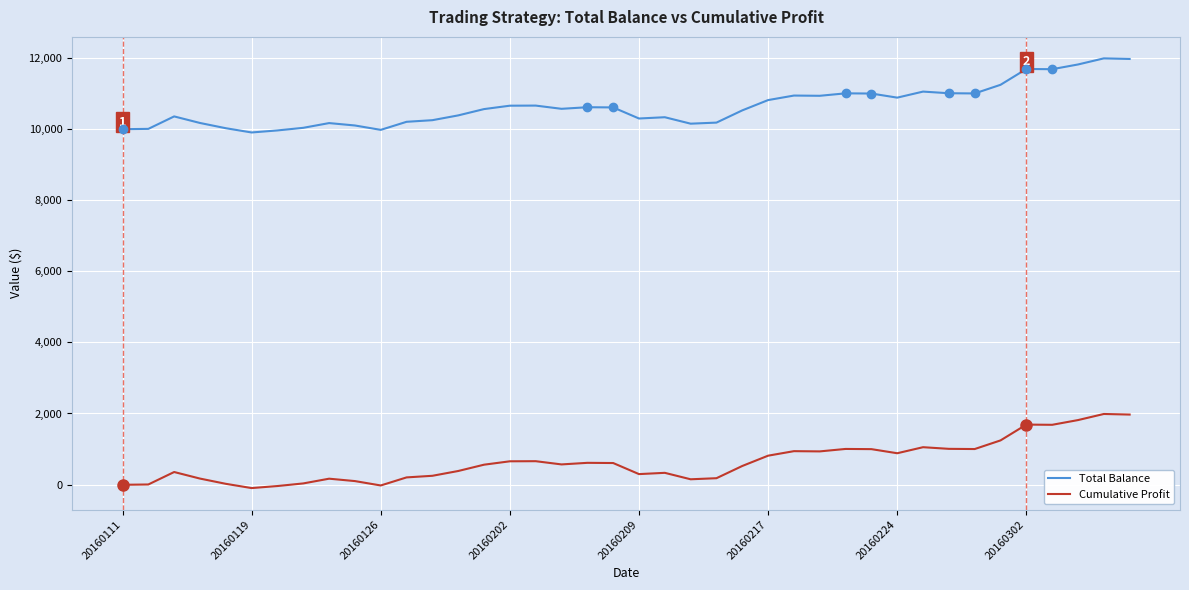

Rank the series by their average value, from lowest to highest.

Cumulative Profit, Total Balance